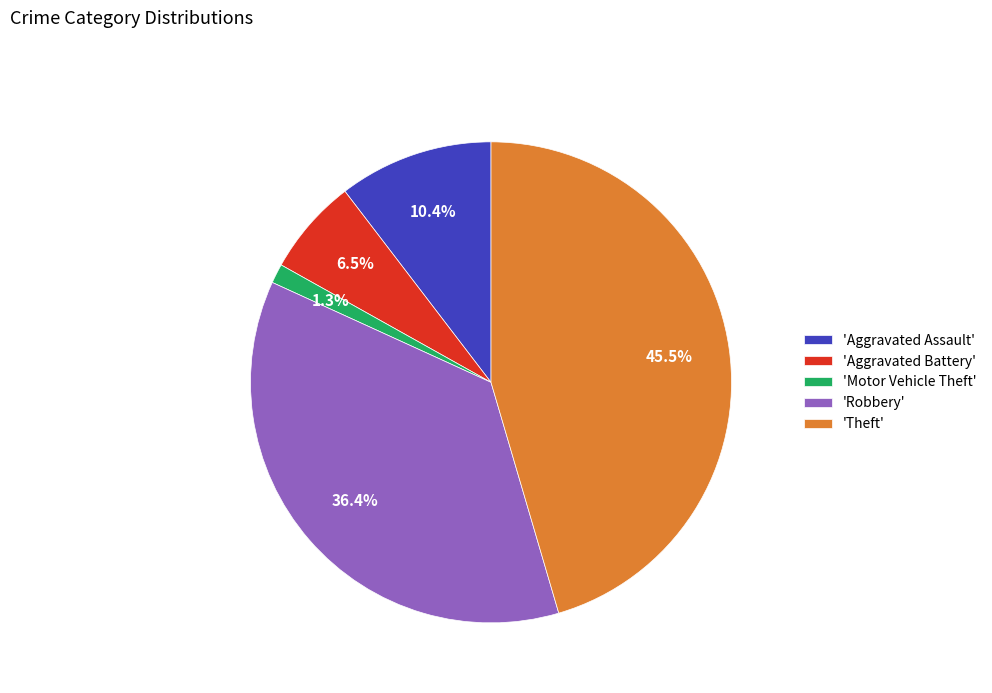

Does any single category account for the majority?

No